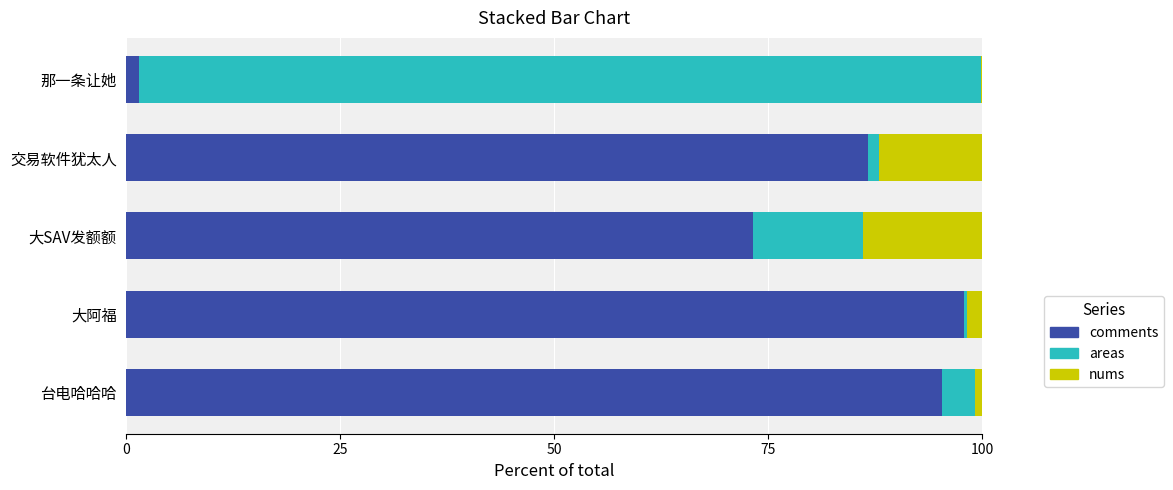

What is the highest value of the comments series?

97.8